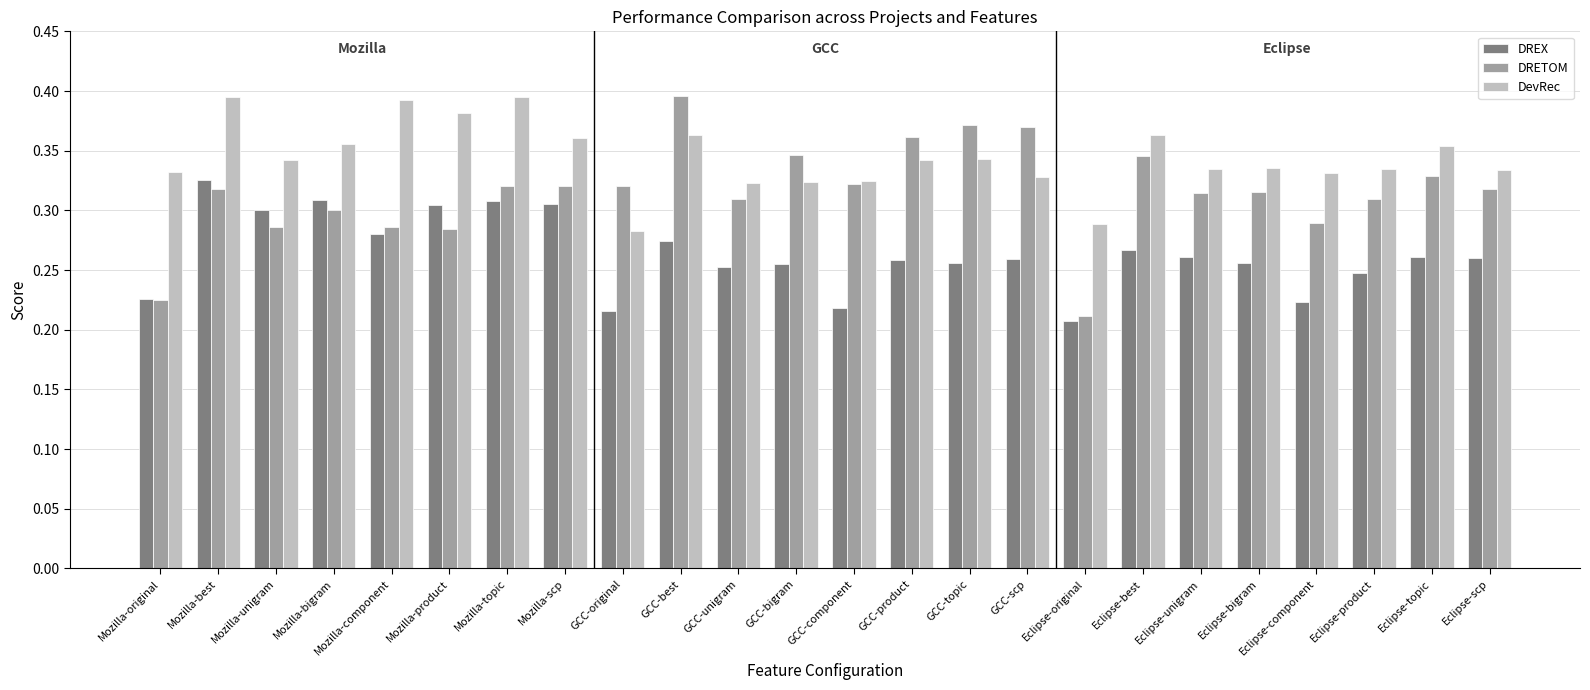

At Eclipse-topic, list the series in order from largest to smallest.

DevRec, DRETOM, DREX